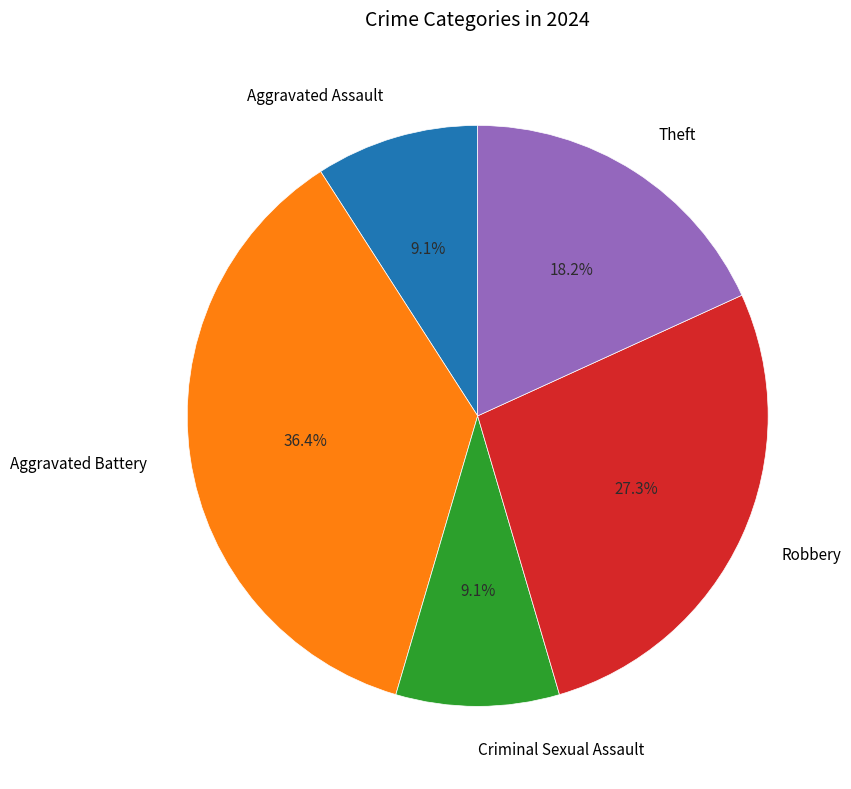

What portion of the pie excludes Aggravated Battery?

63.6%